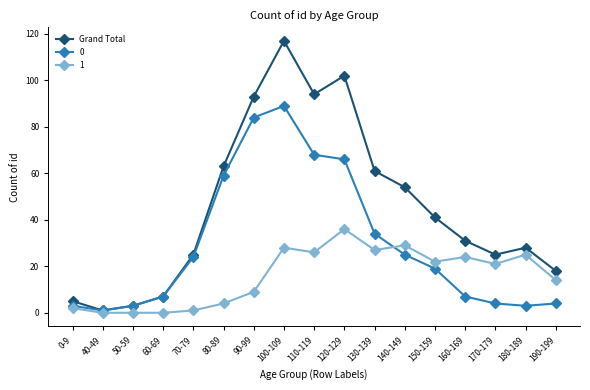

Is it true that Grand Total equals 93 at 90-99?

True